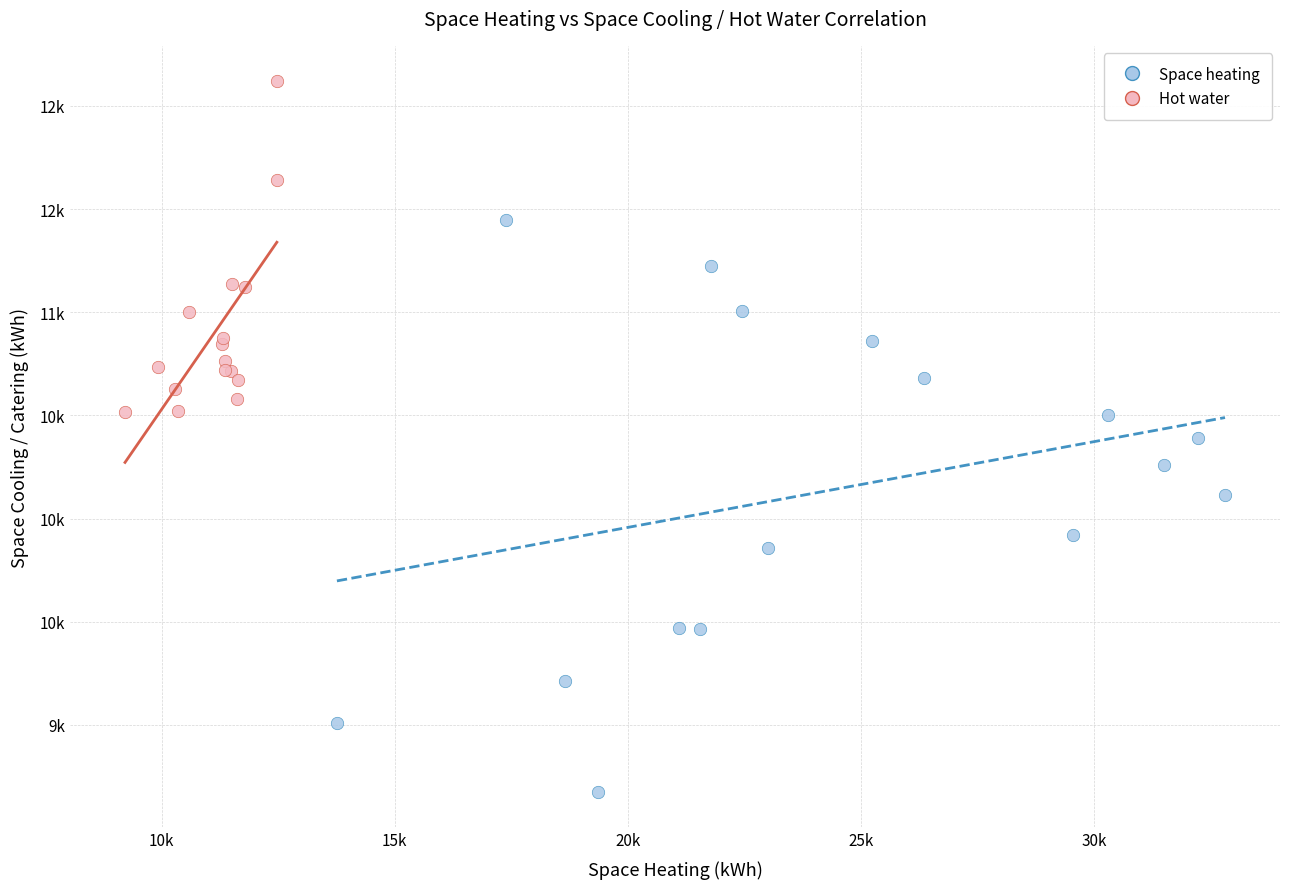

Which series has the largest Y range (max minus min)?

Space heating